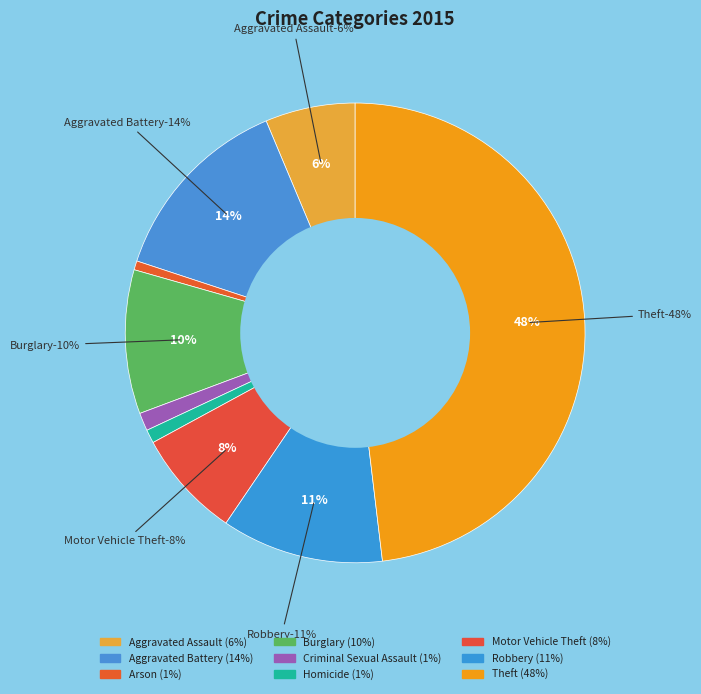

To the nearest percent, what portion does Motor Vehicle Theft represent?

8%